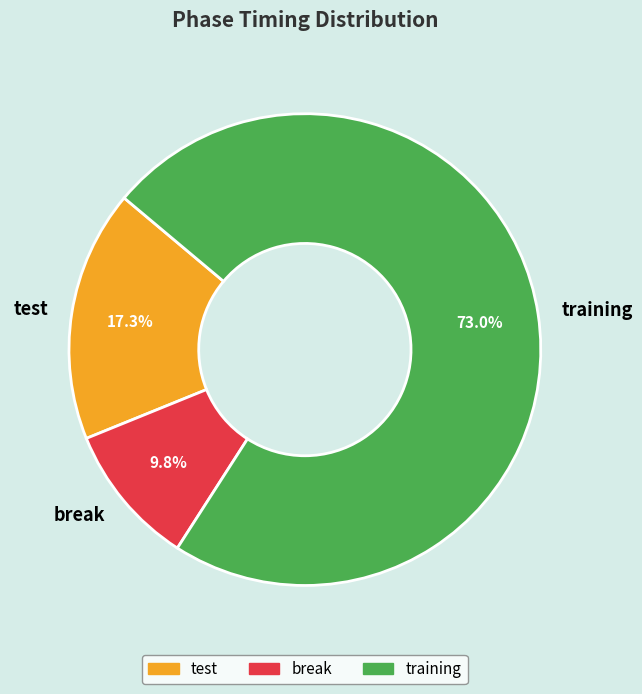

Between break and training, which is larger?

training